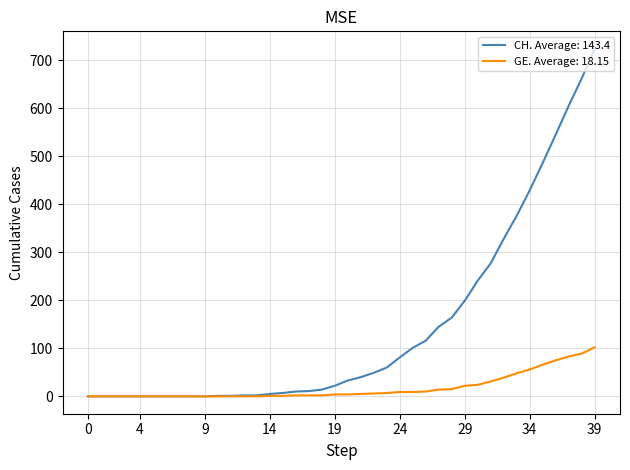

Rank the series by their maximum value, from lowest to highest.

GE. Average: 18.15, CH. Average: 143.4